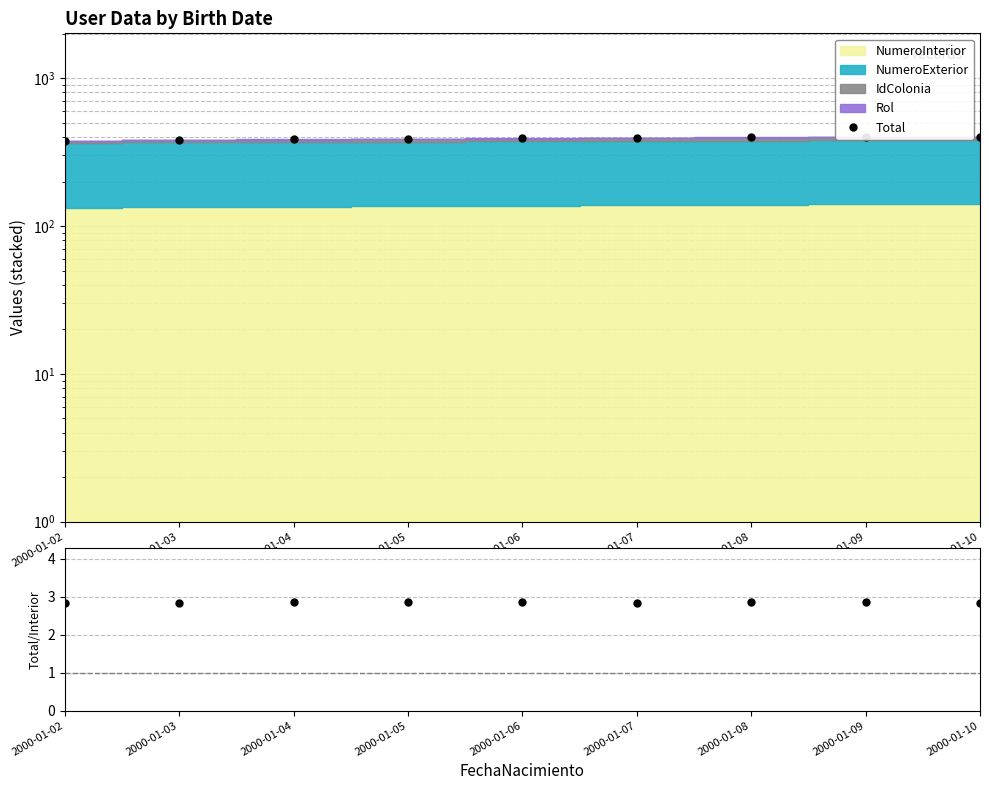

What is the sum of all Ratio values?

25.7